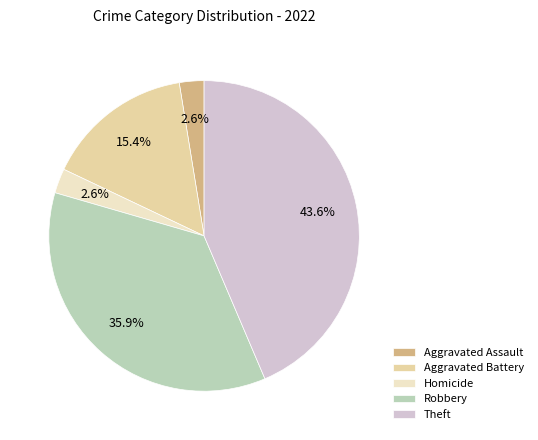

Is it true that Theft is 44% of the pie?

True